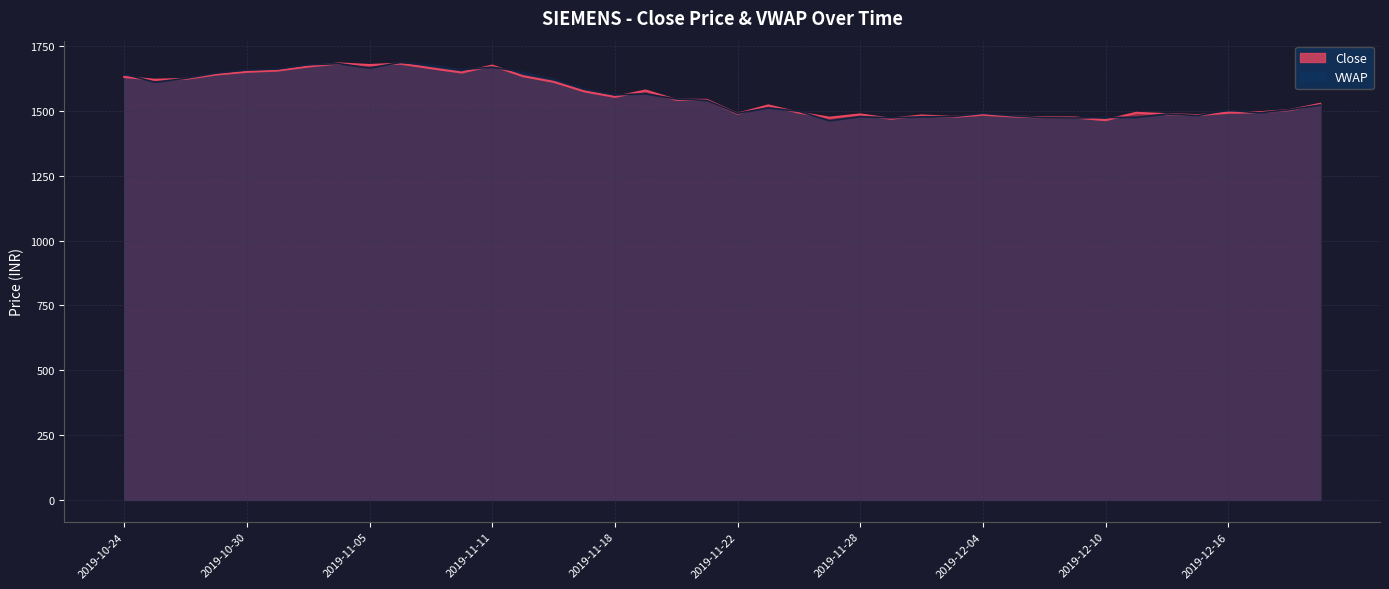

How many lines are shown in the chart?

2